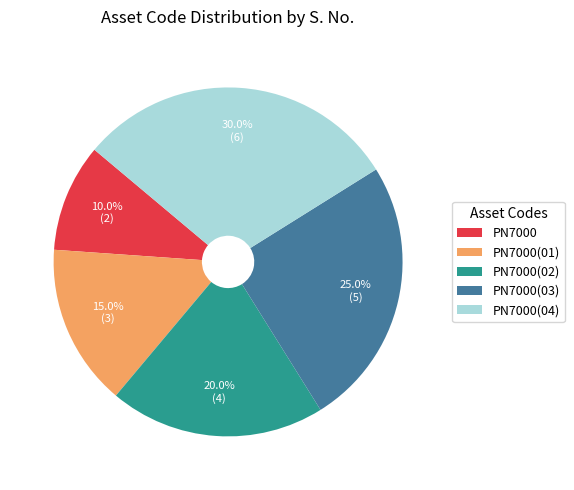

Which slice is the largest?

PN7000(04)